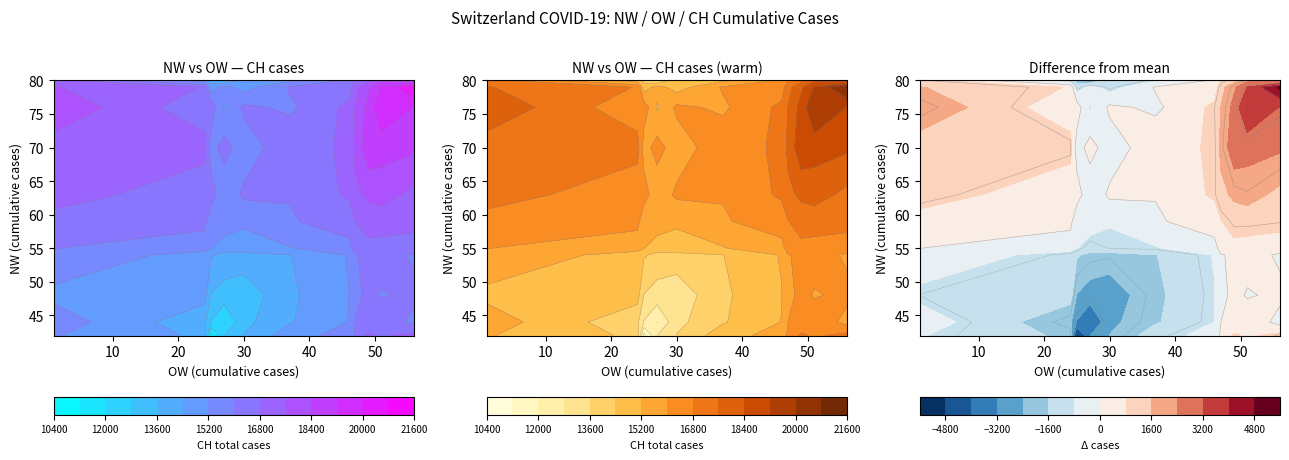

Where is the data nearest to the value 10790?

28